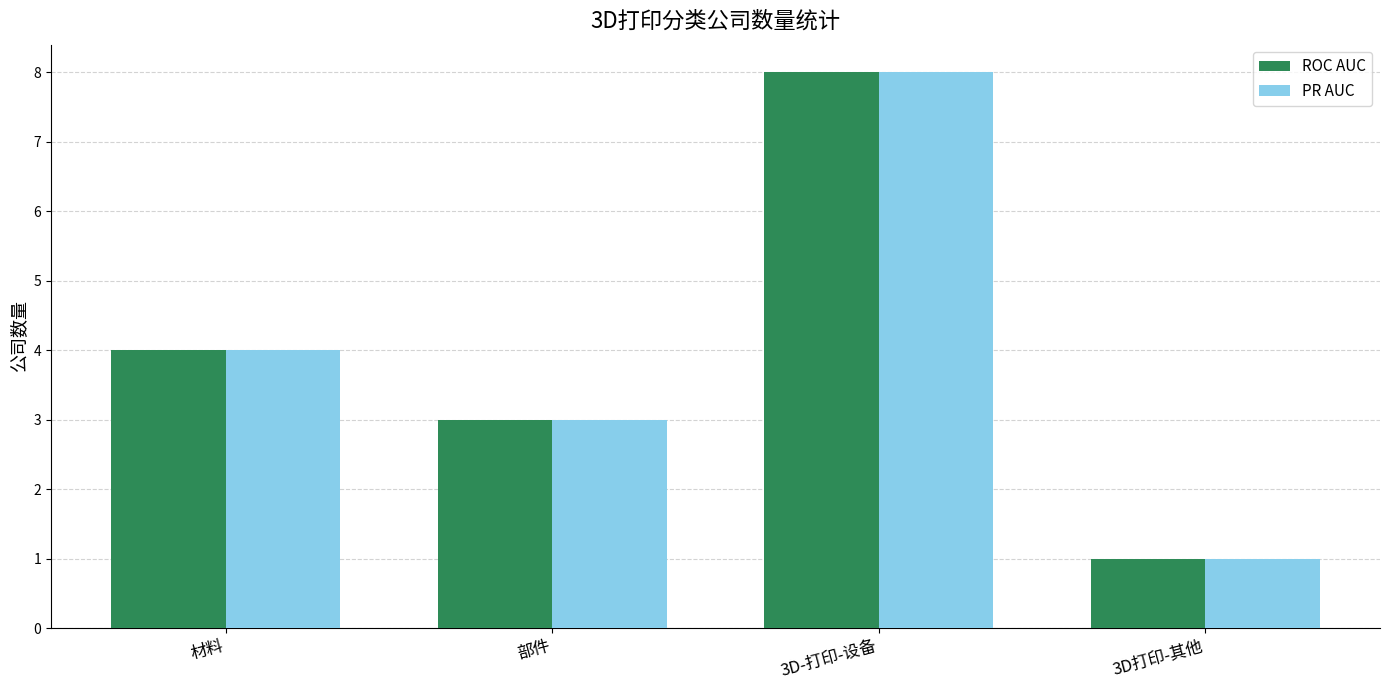

What are all the series names shown in the legend?

ROC AUC, PR AUC